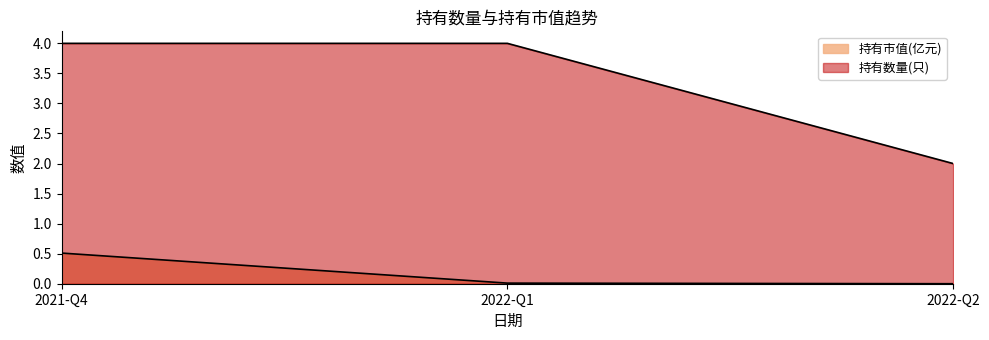

Is the value of 持有市值(亿元) at 2022-Q2 greater than the value of 持有数量(只) at 2022-Q1?

No